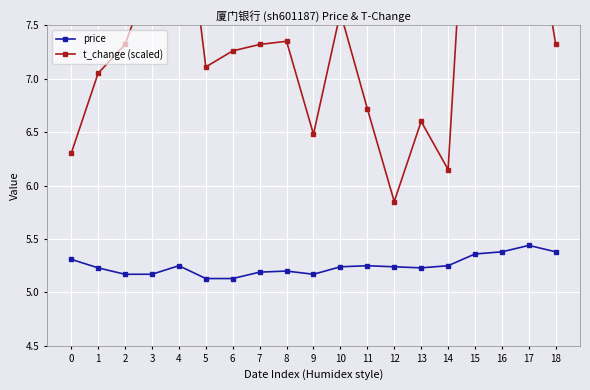

True or false: price and t_change (scaled) cross at least once.

False